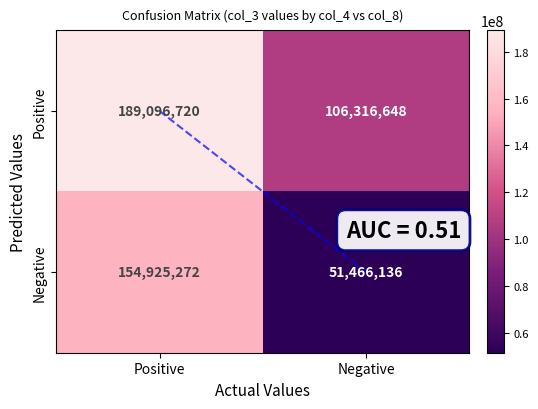

What is the difference between the highest and lowest values at Positive?

34171448